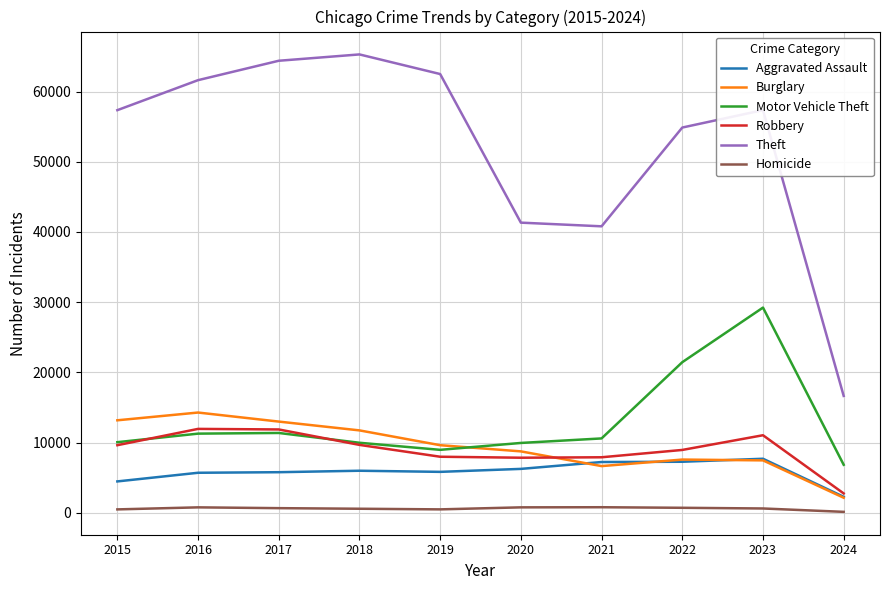

The Aggravated Assault series shows 1657 at 2017. True or false?

False